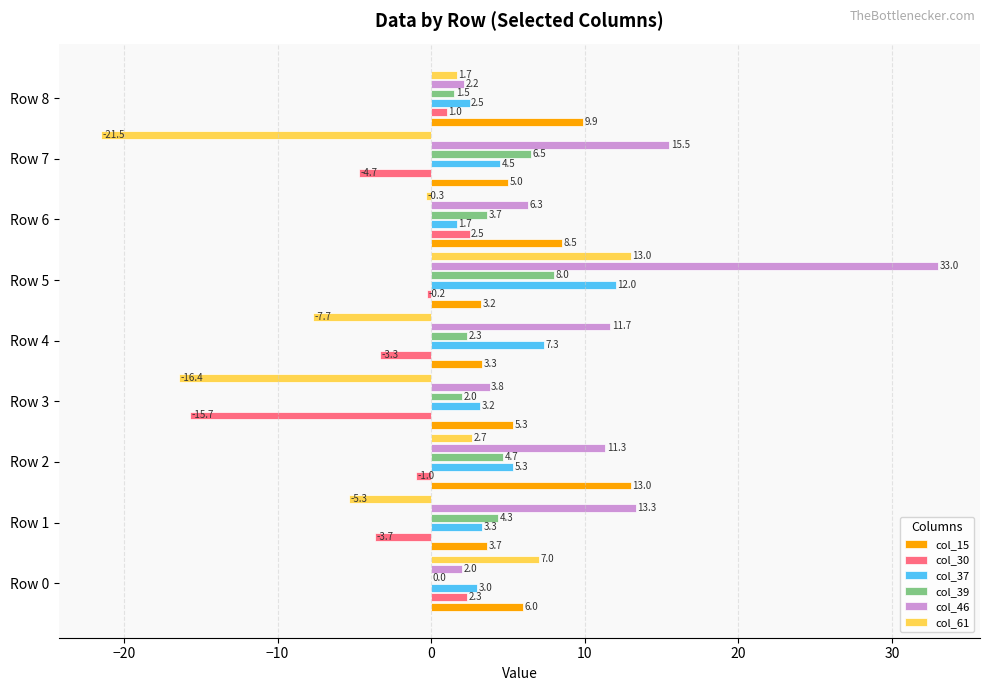

Is the value of col_30 at Row 7 greater than the value of col_39 at Row 2?

No